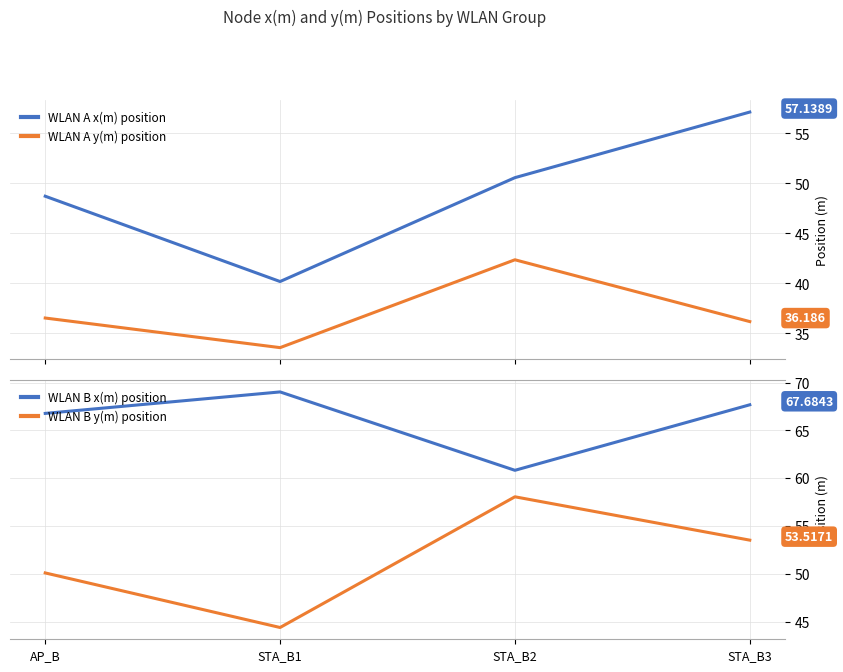

Reading left to right, transcribe all the data shown in this chart.

WLAN A x(m) position: 48.7	40.2	50.6	57.1
WLAN A y(m) position: 36.5	33.6	42.4	36.2
WLAN B x(m) position: 66.8	69.0	60.8	67.7
WLAN B y(m) position: 50.1	44.4	58.1	53.5